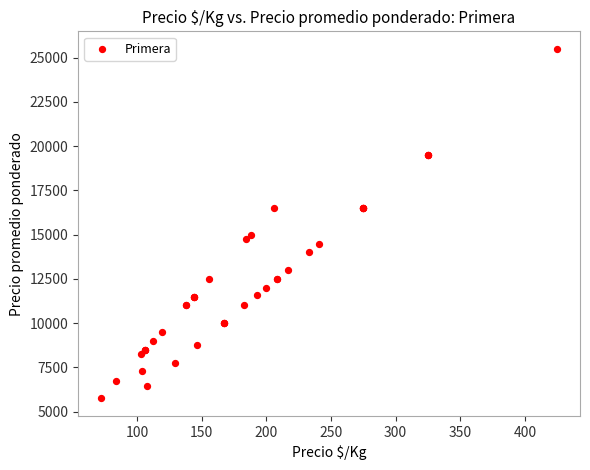

What Y value in the scatter plot is closest to 15625?

15000